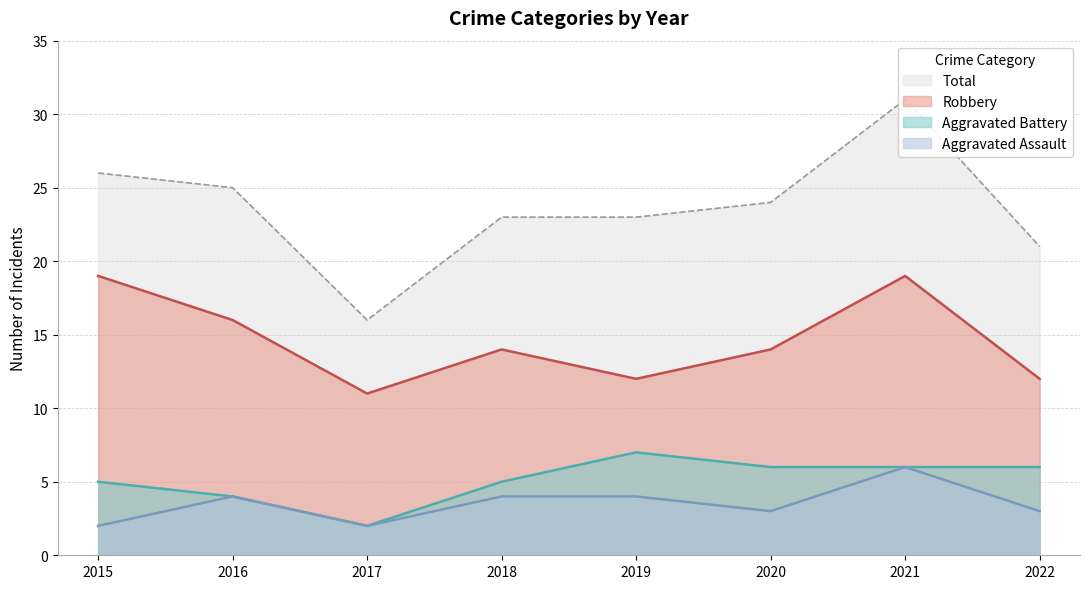

What are all the series names shown in the legend?

Aggravated Assault, Aggravated Battery, Robbery, Total